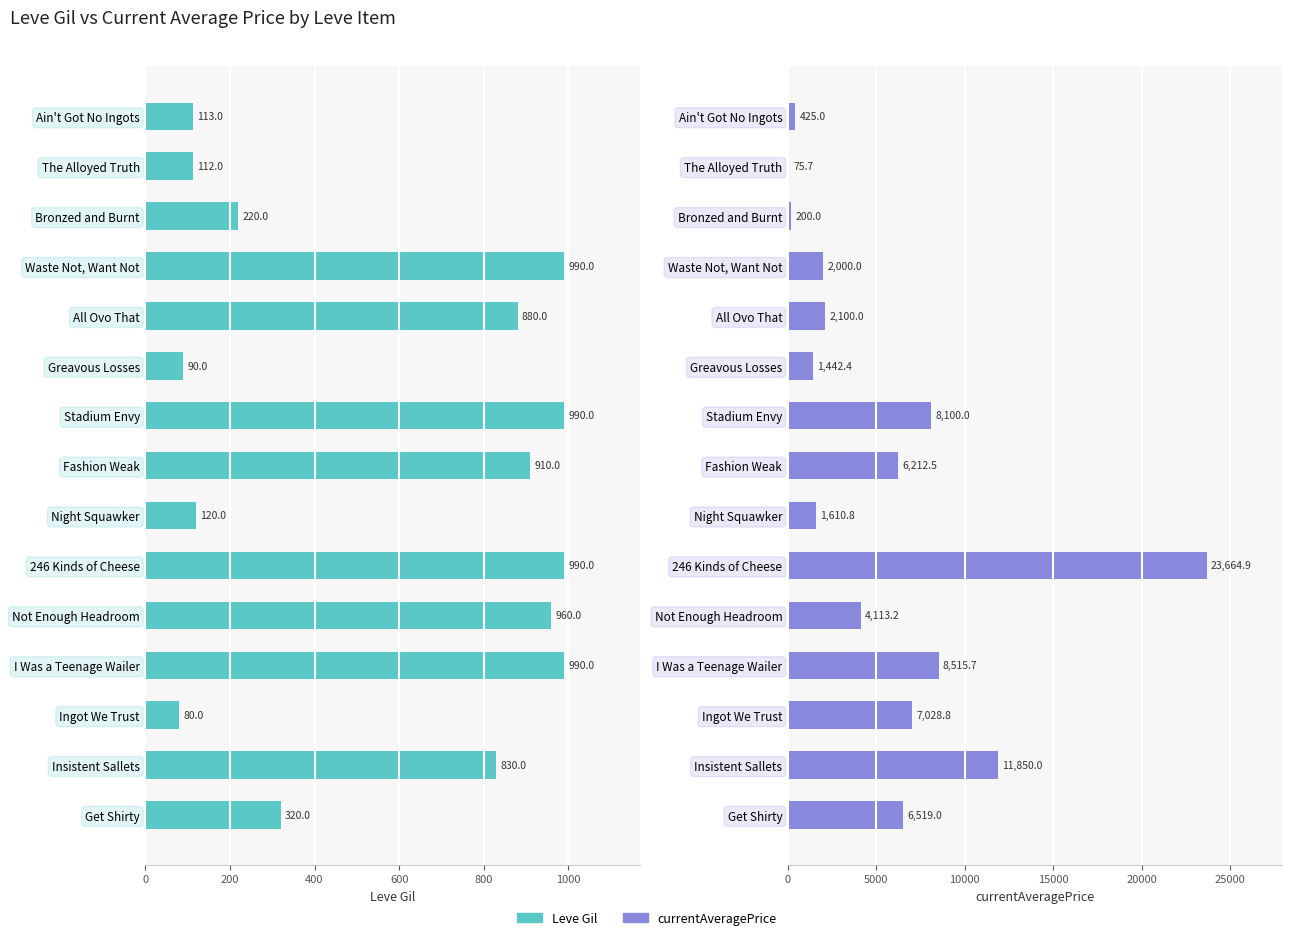

What is the sum of the currentAveragePrice values at Night Squawker and Fashion Weak?

7823.3